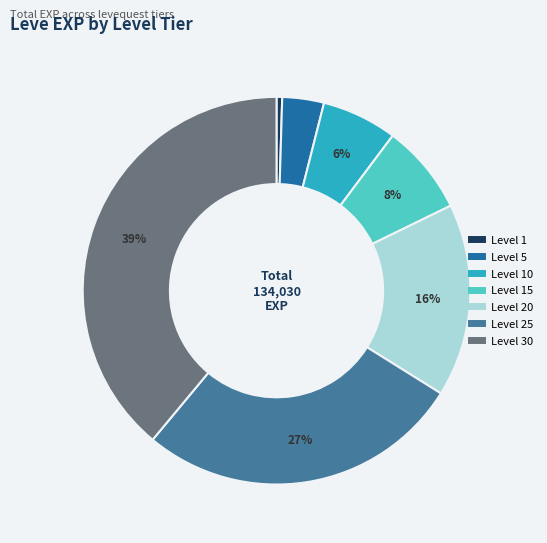

Is there any slice that represents more than half of the pie?

No